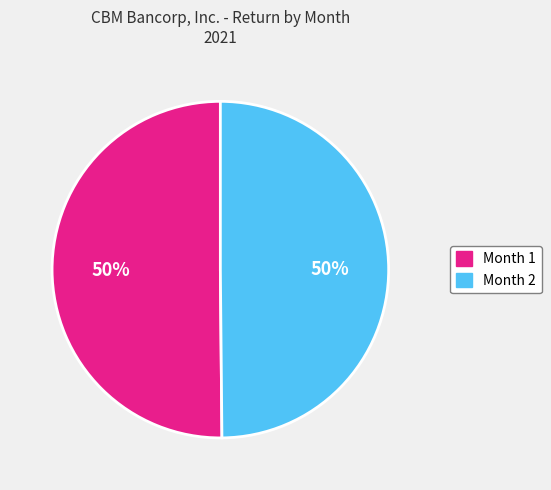

What percentage is the Month 1 slice, to the nearest percent?

50%